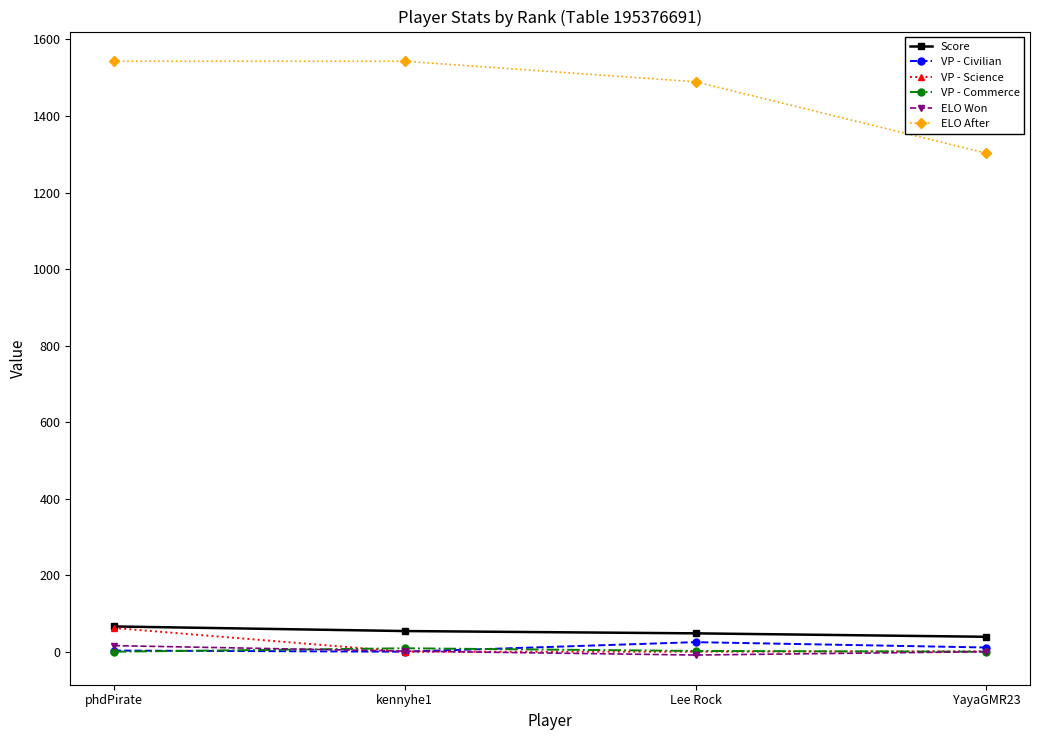

What is the spread (max minus min) of values at YayaGMR23?

1302.6